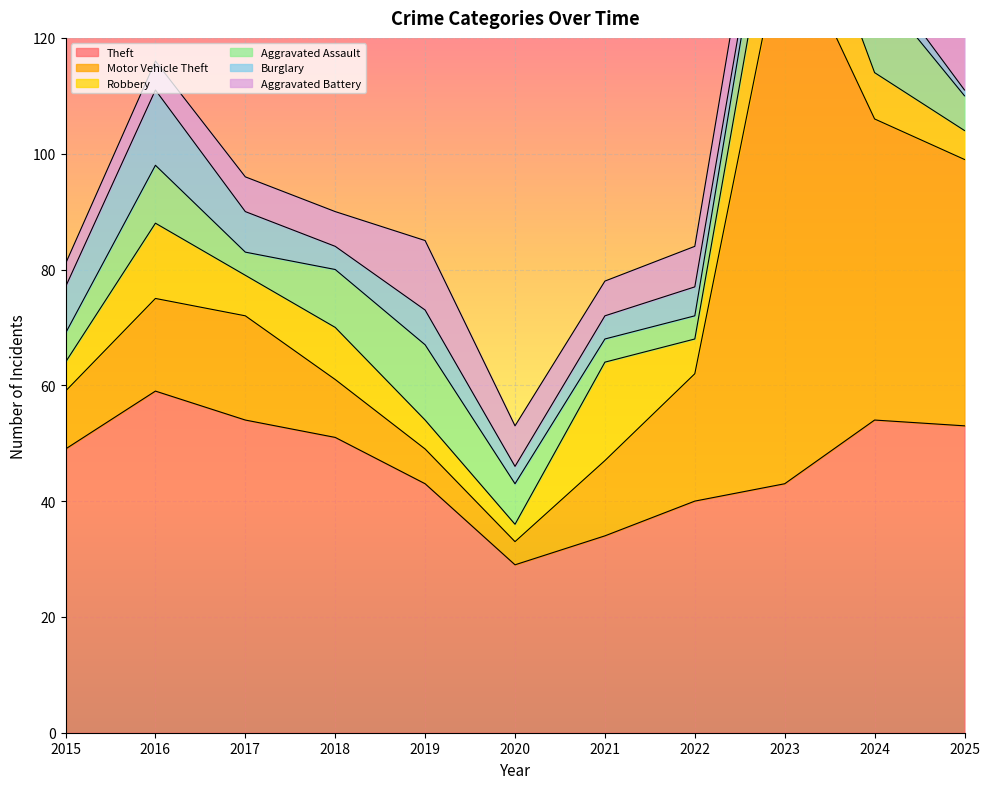

The Robbery series shows 8 at 2023. True or false?

False